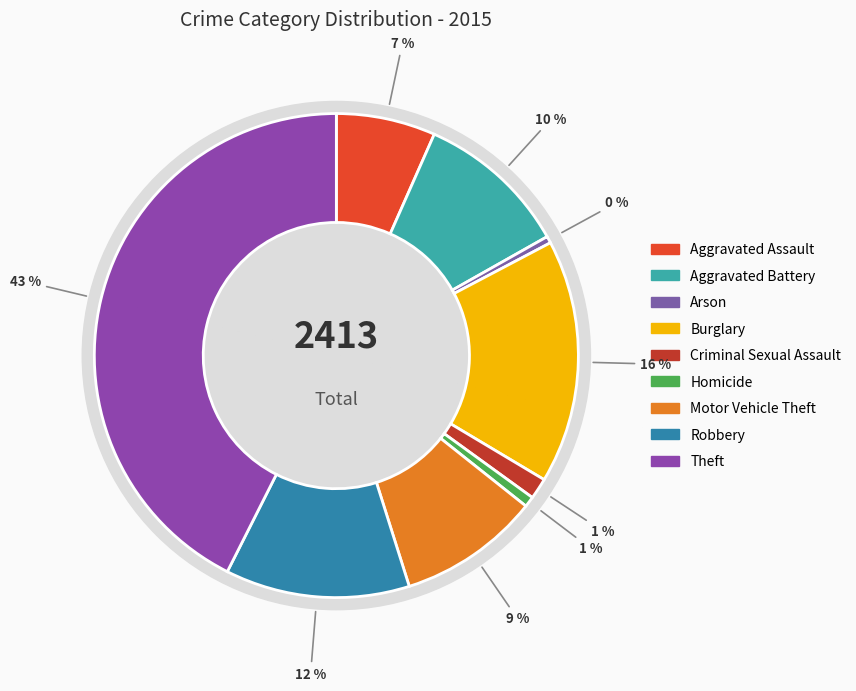

Rank the categories by value from highest to lowest.

Theft, Burglary, Robbery, Aggravated Battery, Motor Vehicle Theft, Aggravated Assault, Criminal Sexual Assault, Homicide, Arson